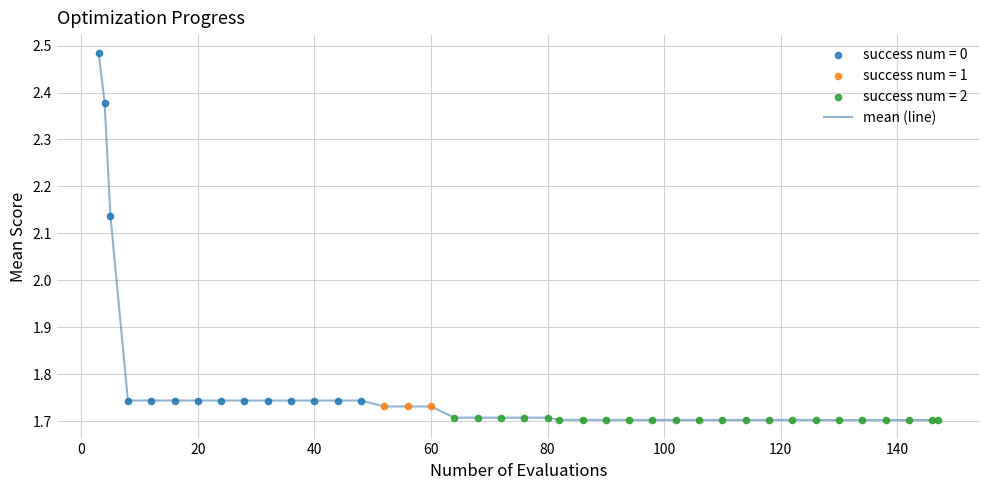

What is the difference between the maximum and minimum values?

0.8